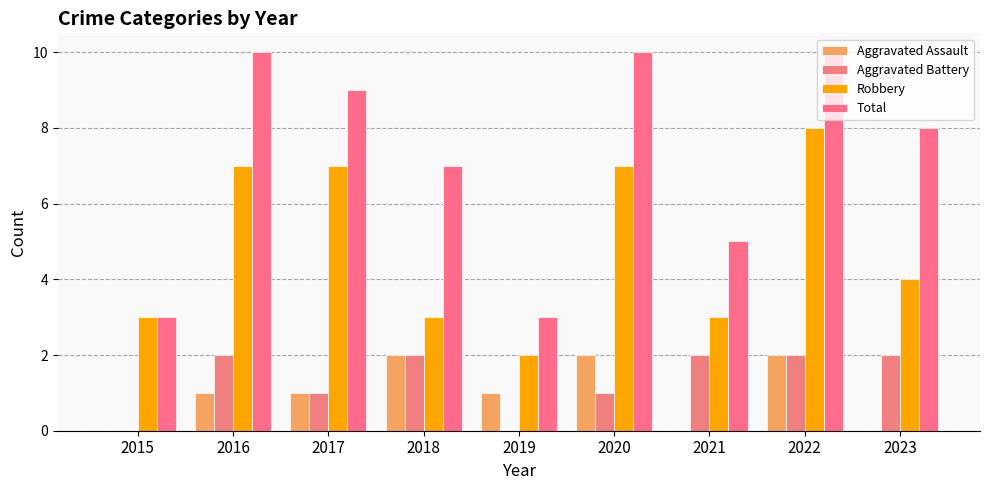

The value of Aggravated Battery at 2017 is 1. True or false?

True